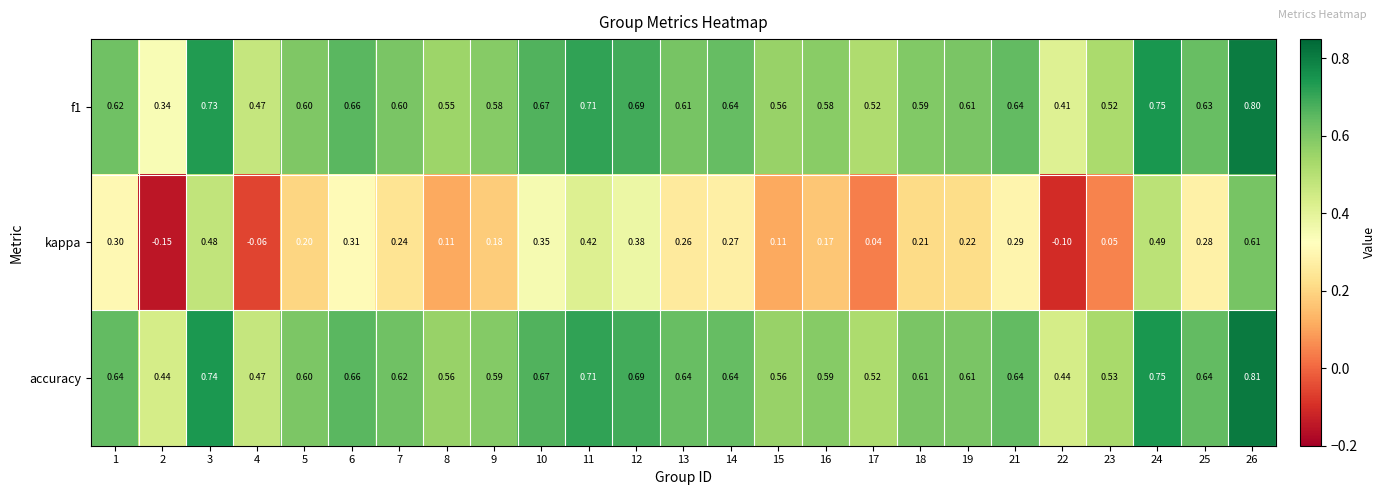

Rank the series by their maximum value, from highest to lowest.

accuracy, f1, kappa